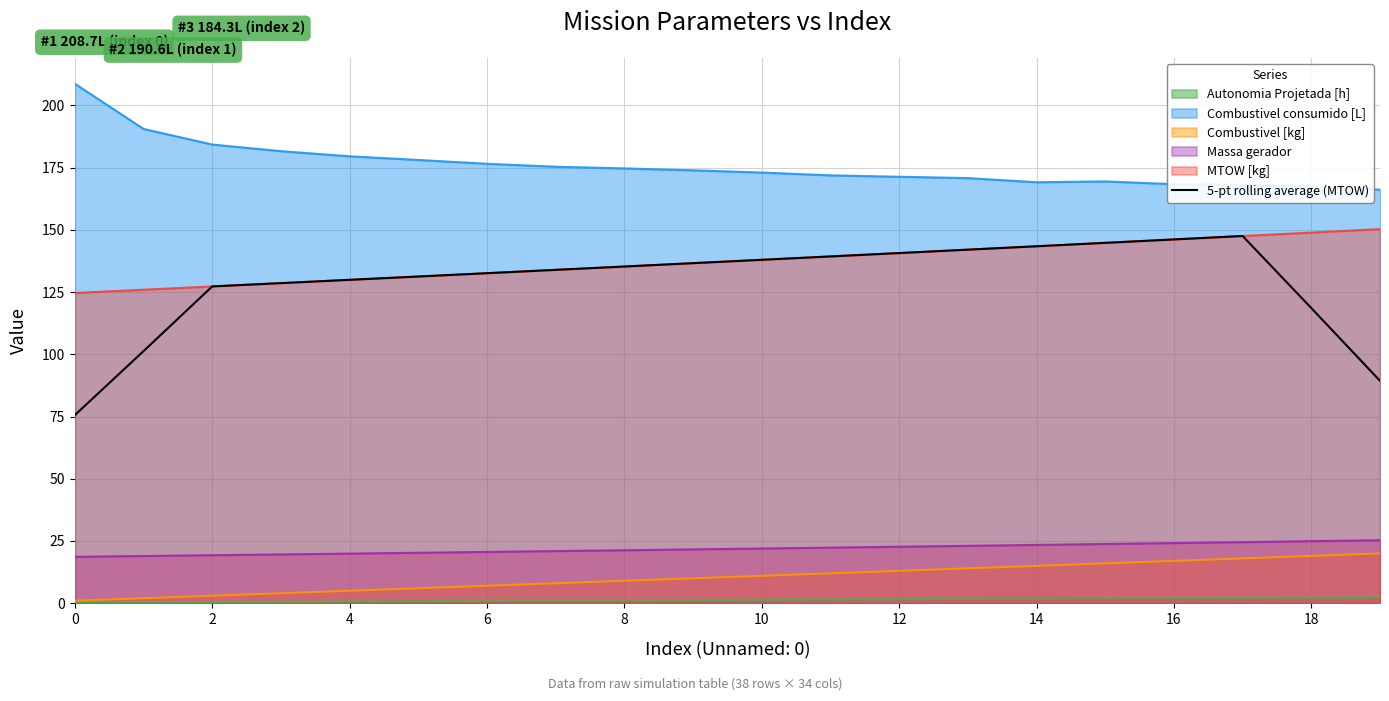

Is it true that the value at 18 is 170.5?

False